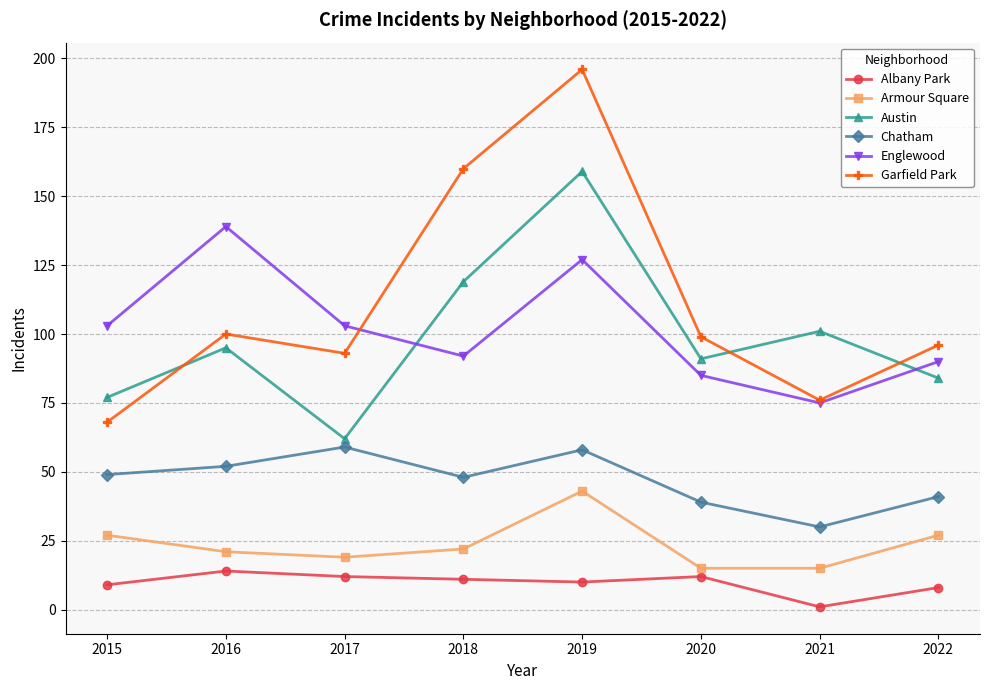

At which category is the sum across all series the highest?

2019